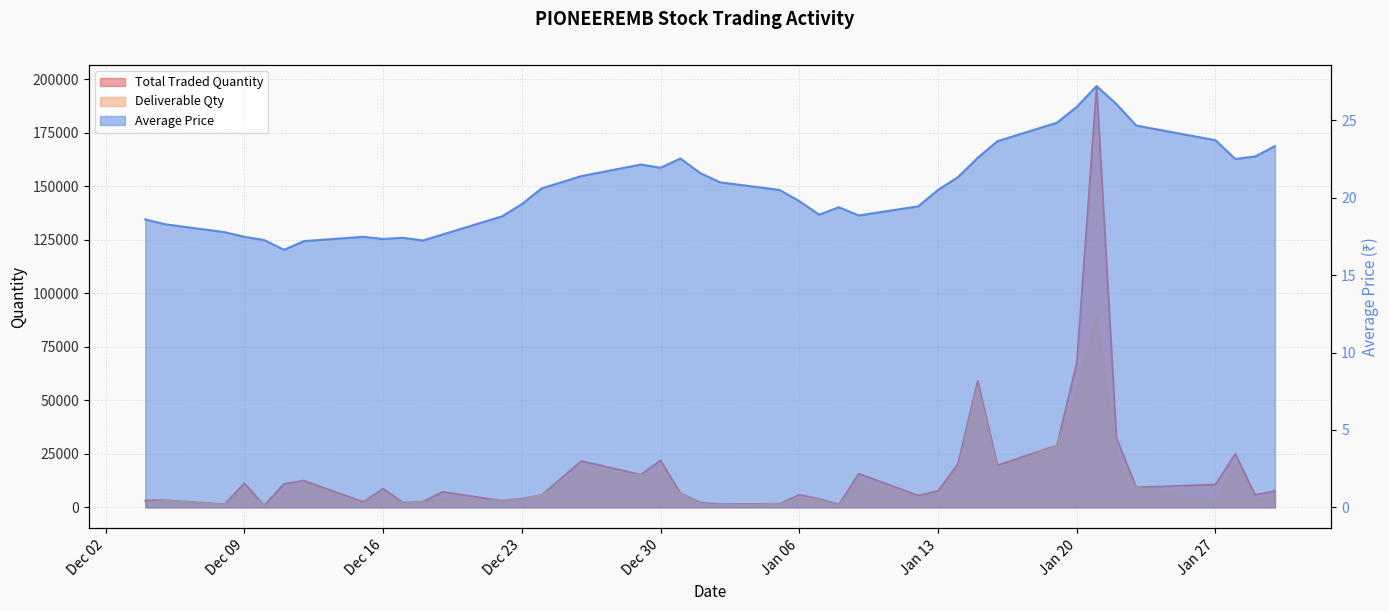

What is the sum of the Total Traded Quantity values at 2014-12-04 and 2015-01-05?

5056.0